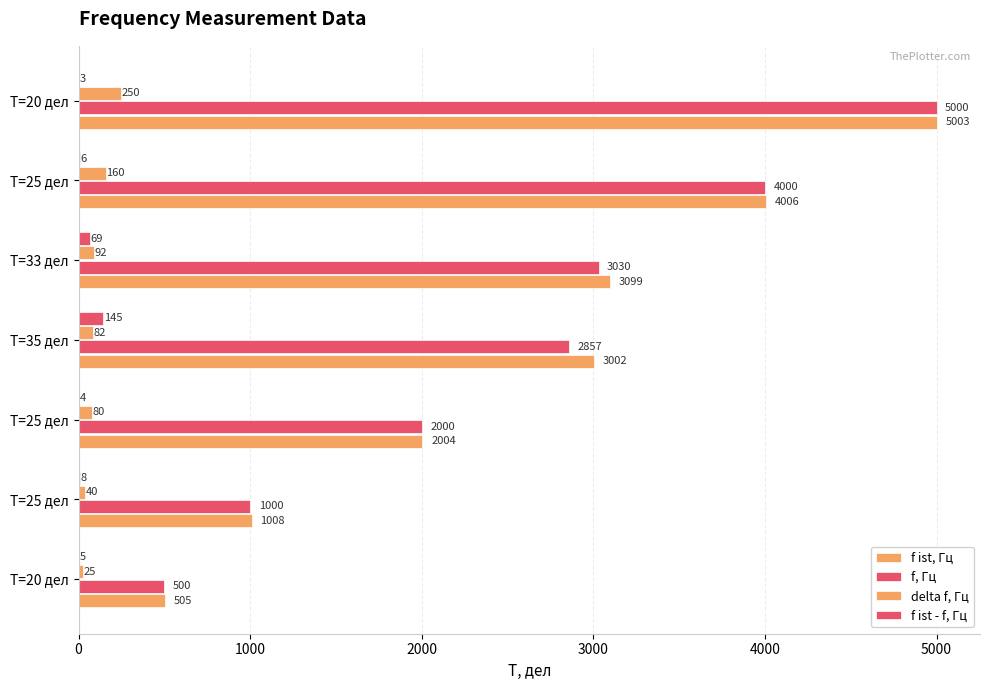

How many categories are shown in the chart?

7